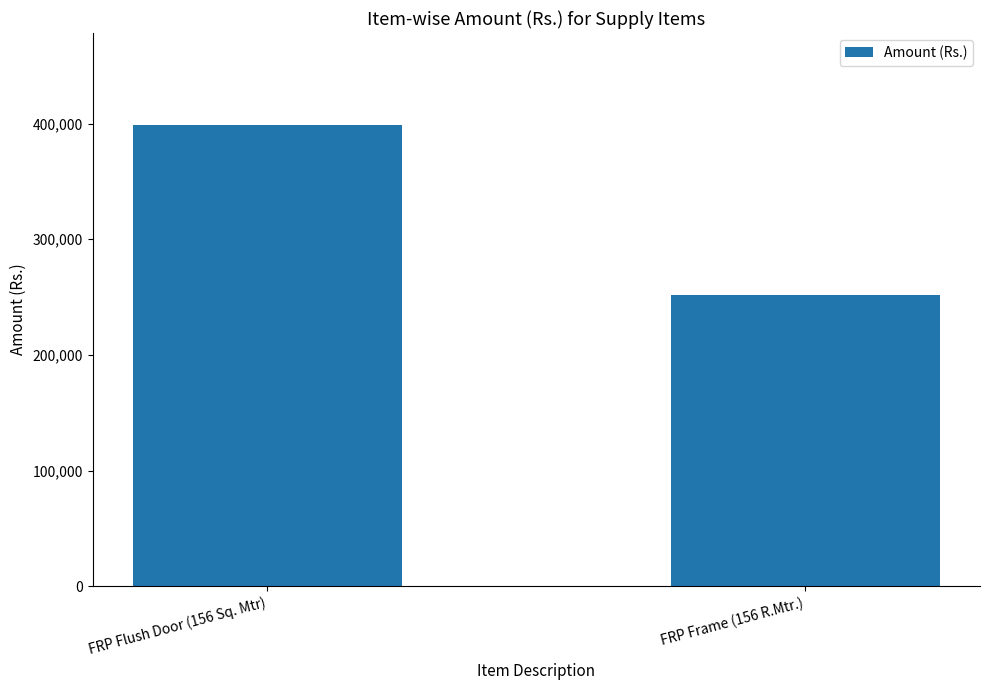

What is the value of the 1st bar from the left?

398574